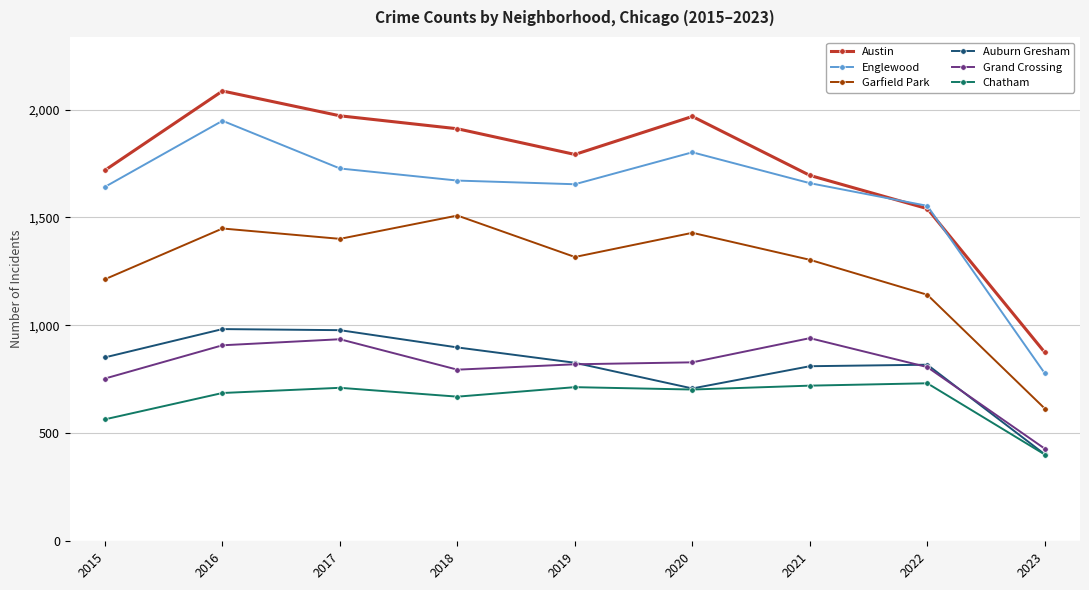

Where is Englewood nearest to the value 1363?

2022